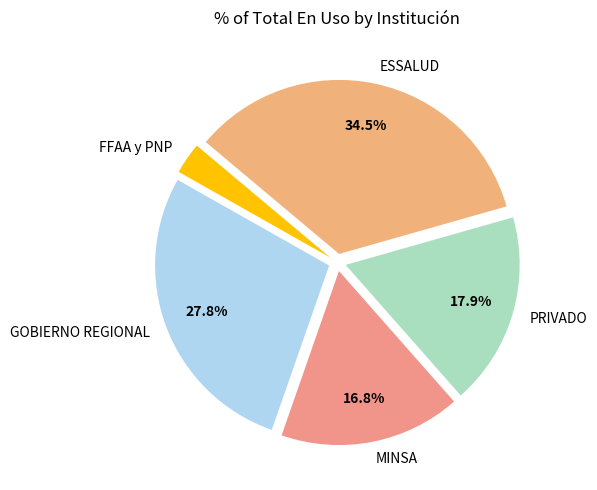

To the nearest percent, what is the average slice percentage?

20%